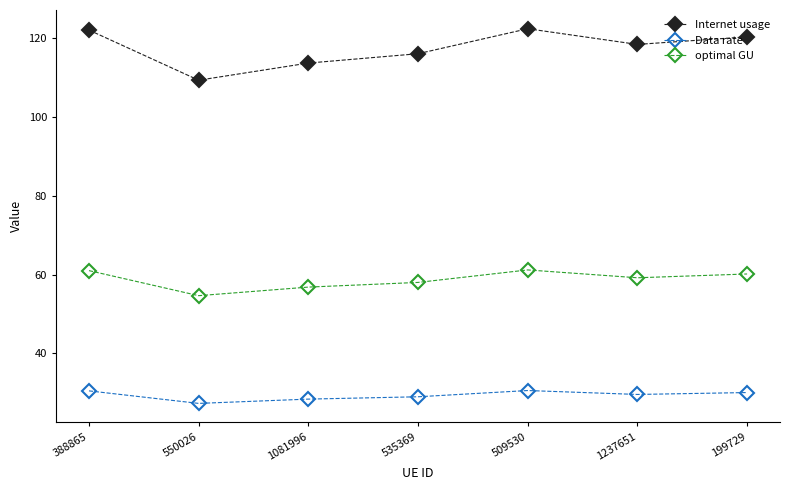

How many categories are shown in the chart?

7